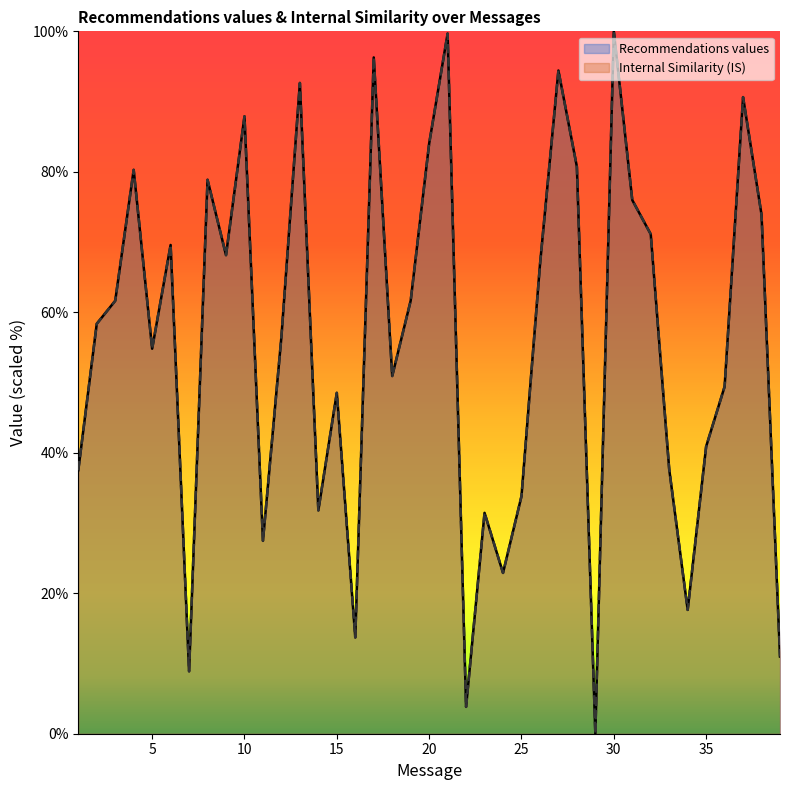

Which category has the highest value in the Recommendations values series?

30